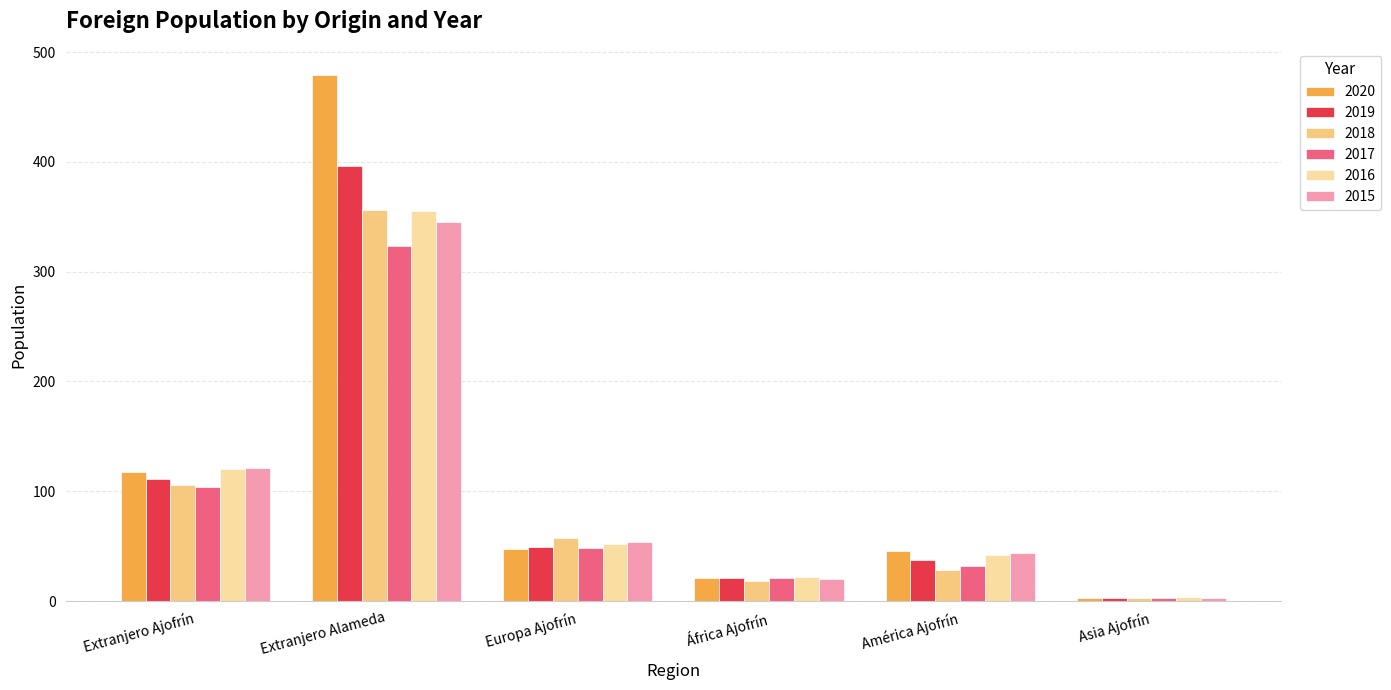

What is the approximate value of 2017 at África Ajofrín?

21